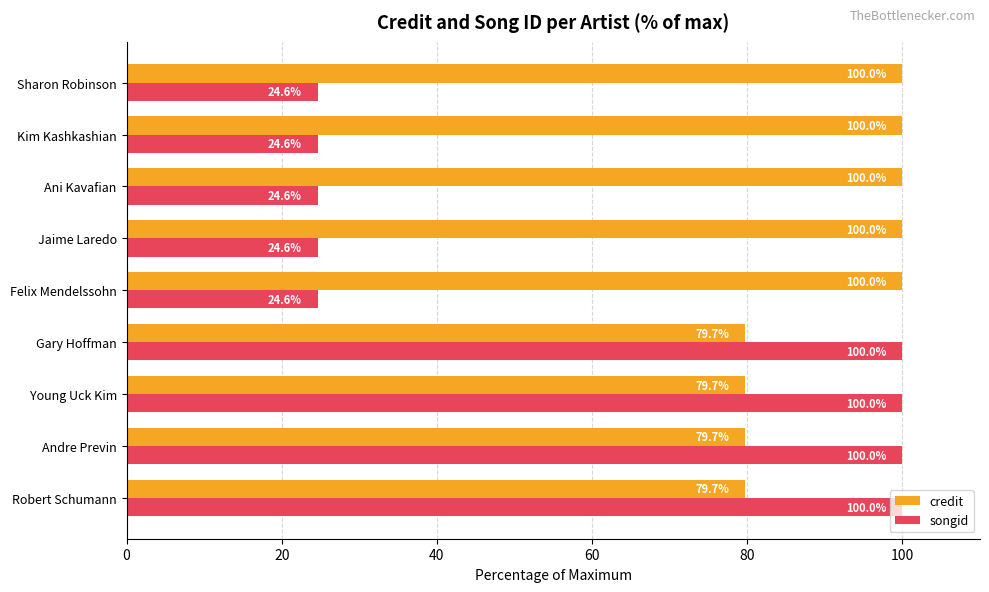

Read the songid value at Young Uck Kim.

100.0